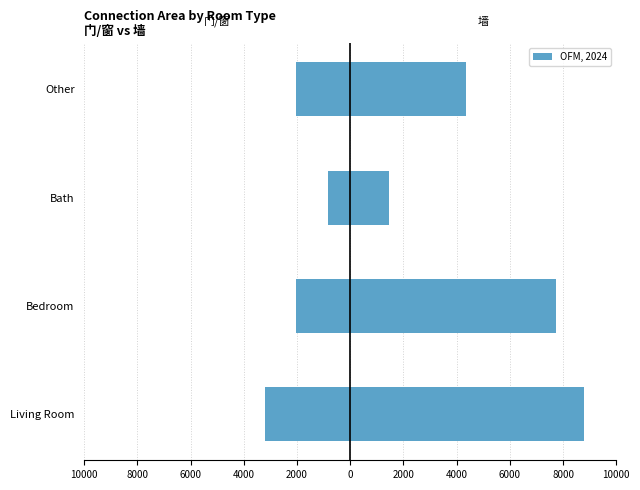

What is the maximum value shown in the chart?

8803